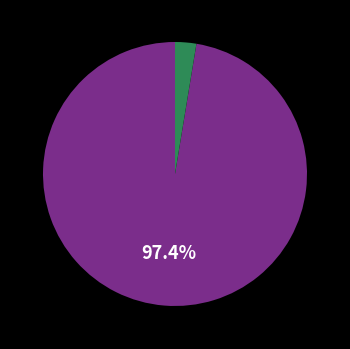

Count the number of slices in the pie.

2